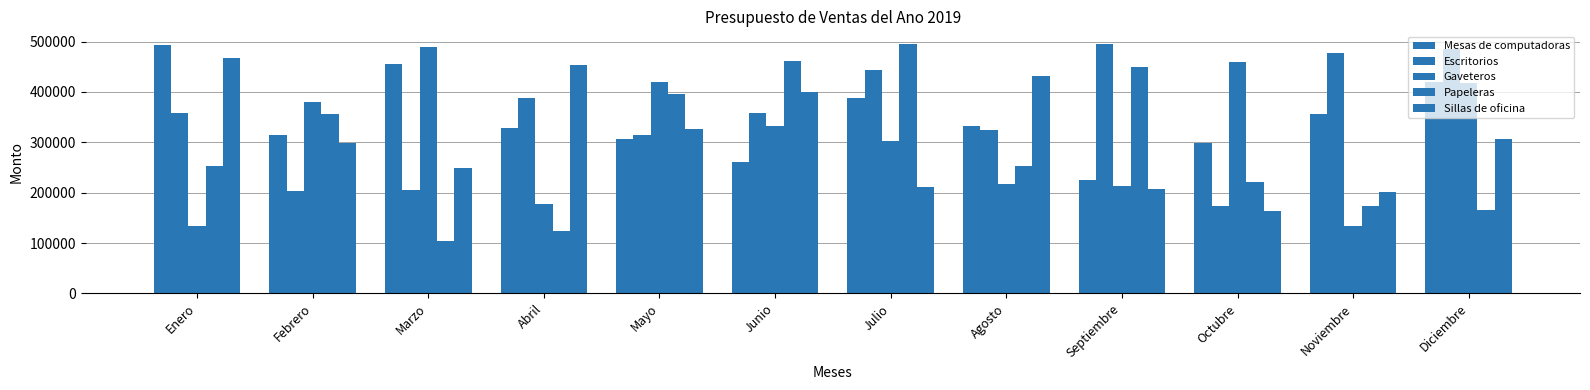

True or false: Escritorios has a value of 203629 at Febrero.

True